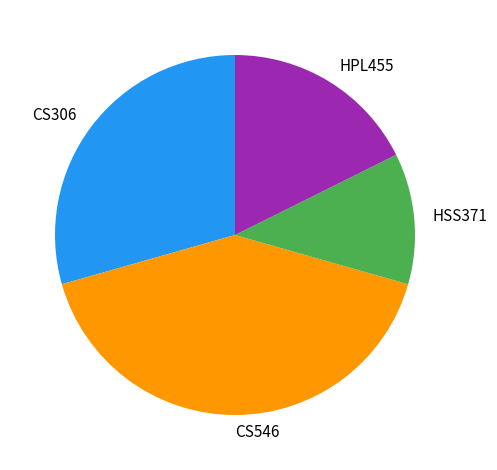

What is the smallest slice in the pie chart?

HSS371